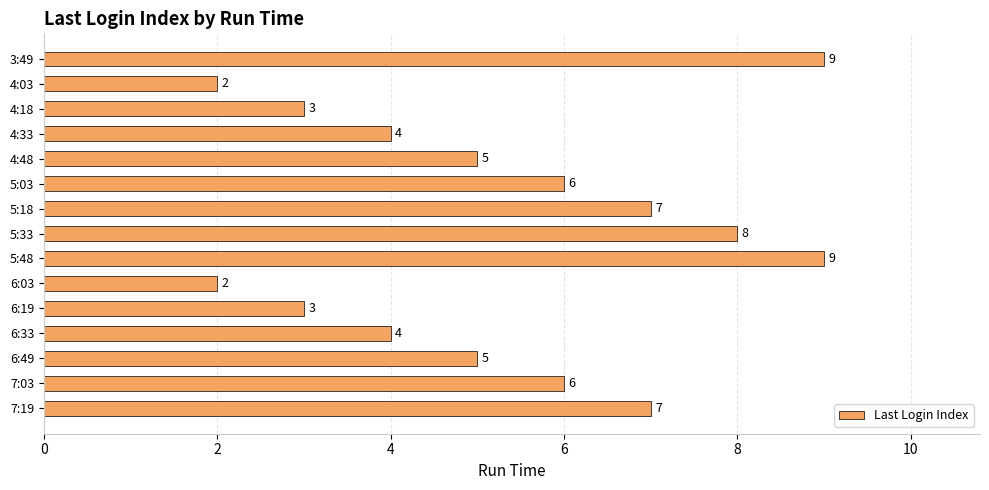

Reading bottom to top, list all the values displayed in this chart.

7:19=7	7:03=6	6:49=5	6:33=4	6:19=3	6:03=2	5:48=9	5:33=8	5:18=7	5:03=6	4:48=5	4:33=4	4:18=3	4:03=2	3:49=9